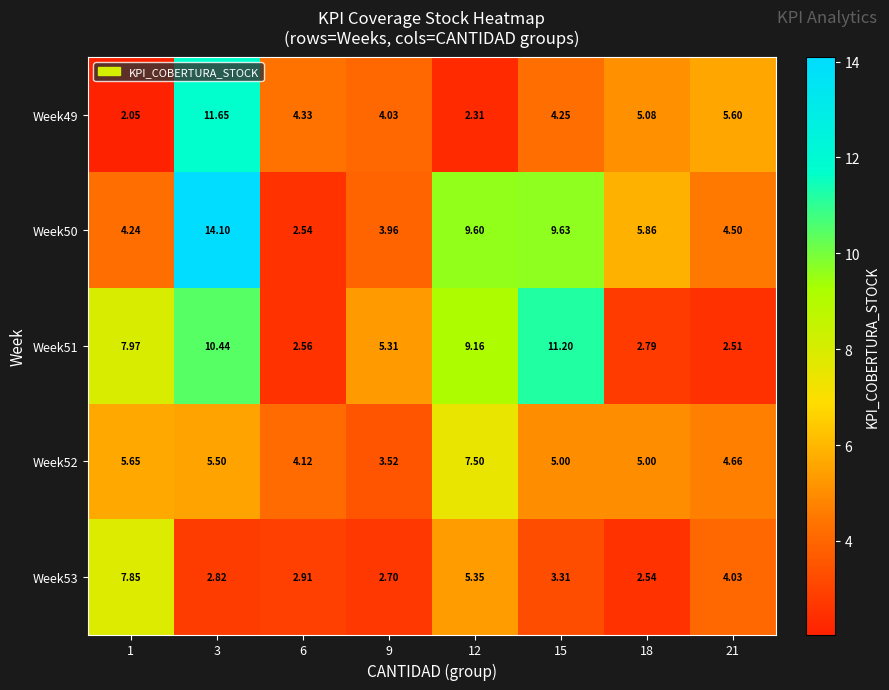

Is the value of Week49 at 12 greater than the value of Week51 at 21?

No